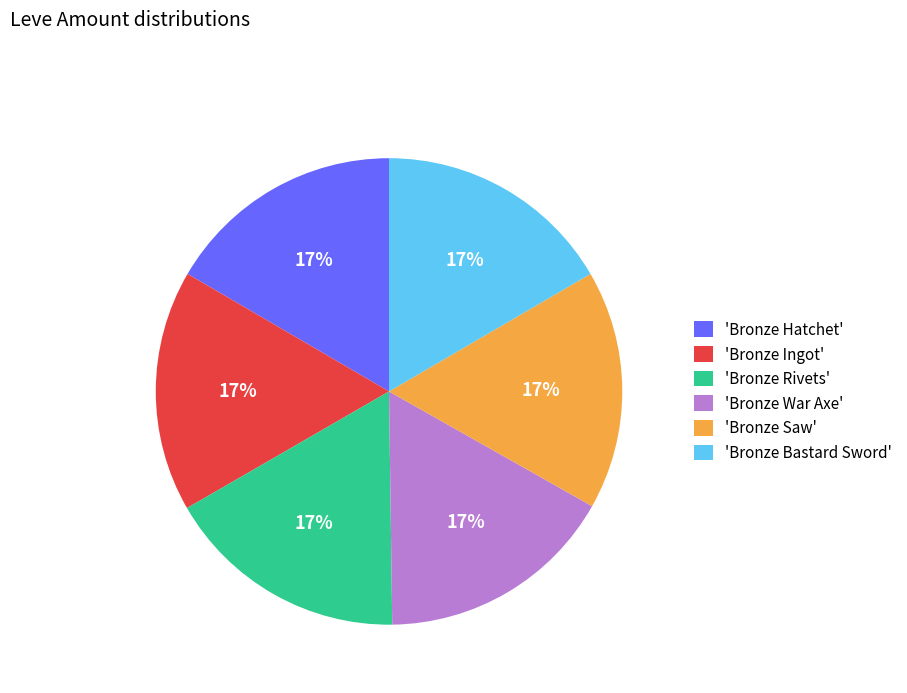

Approximately how many times larger is the value at 'Bronze Ingot' compared to 'Bronze Bastard Sword'?

1.0